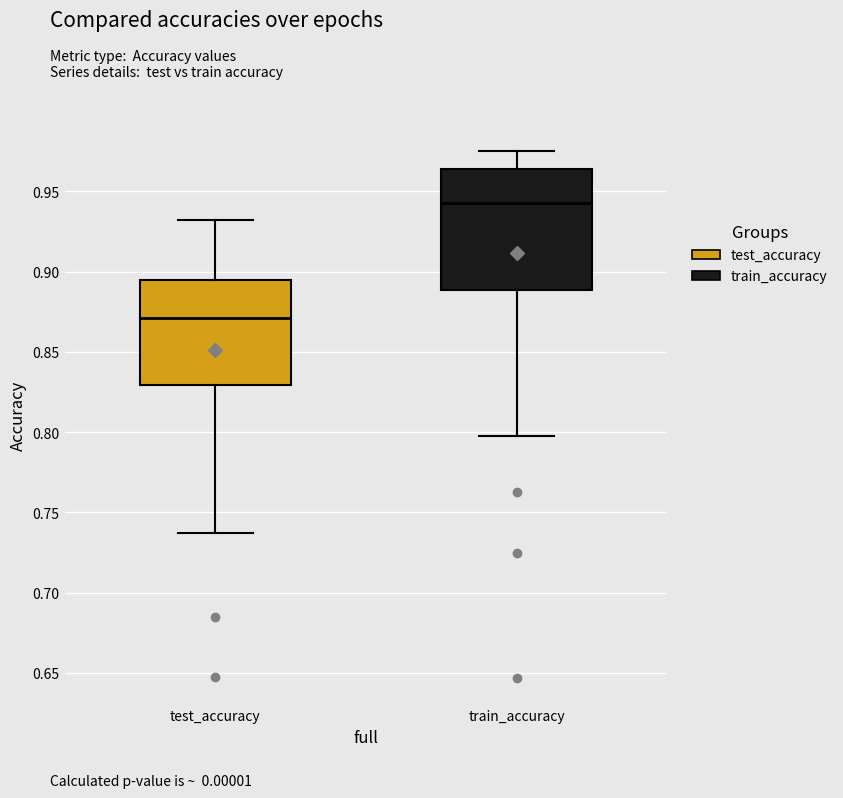

Where is the upper edge of the box for test_accuracy on the y-axis? The values are not printed on the chart, so give them approximately, as read against the axis.

0.895